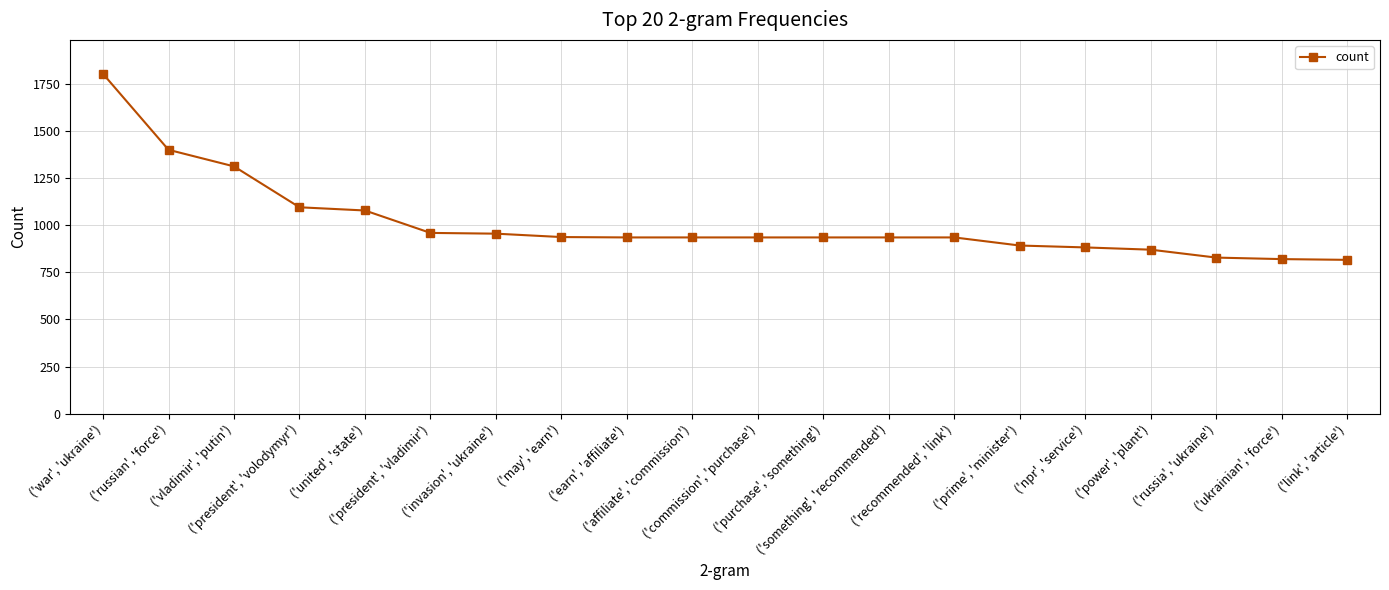

What is the label of the 10th point from the right?

('commission', 'purchase')